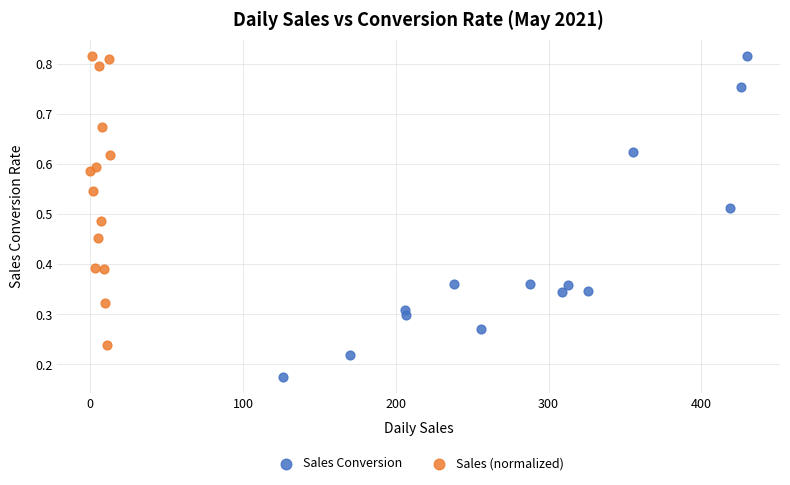

Which series contains the lowest Y value?

Sales Conversion